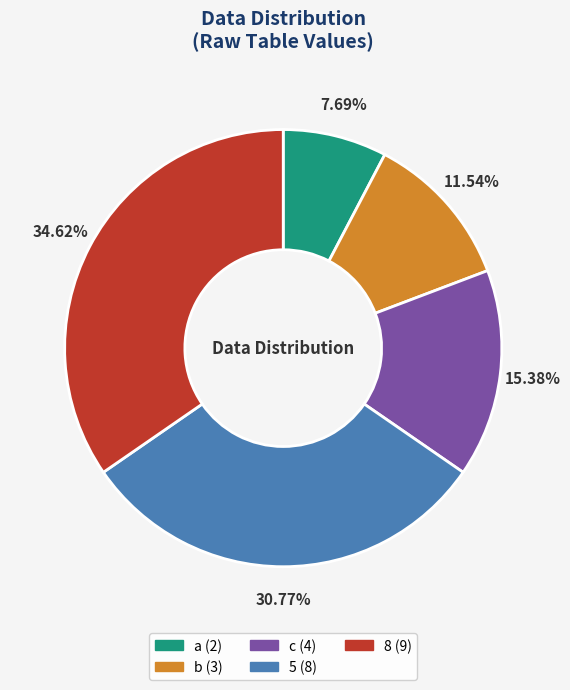

Which slice is the largest?

8